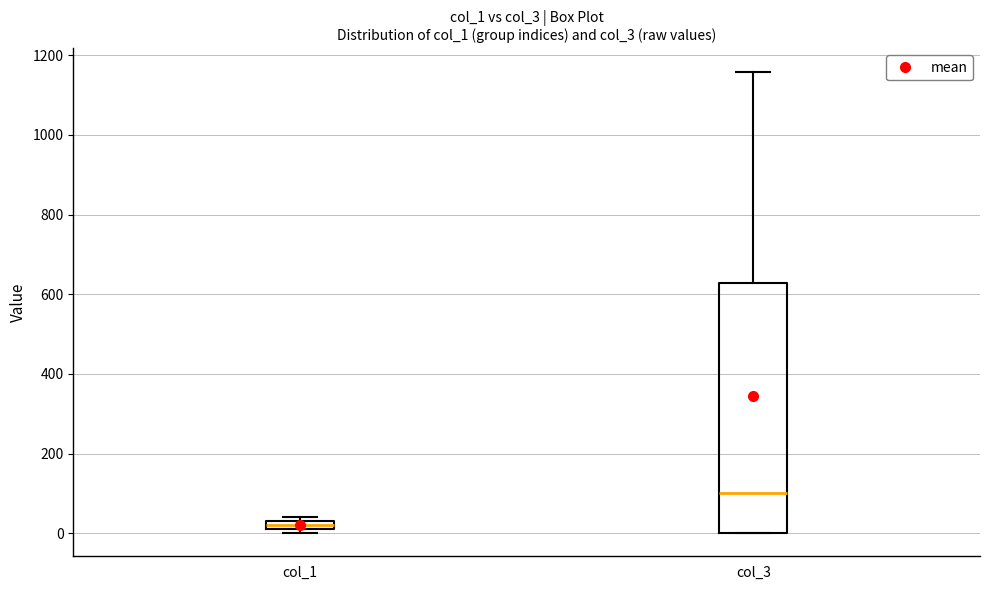

Which box is the tallest, from its lower edge to its upper edge?

col_3